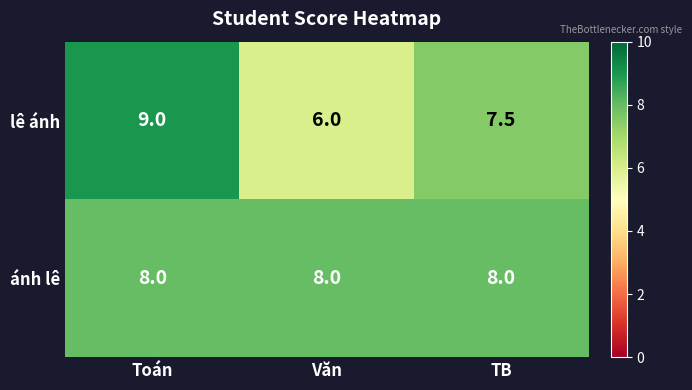

Which series has the largest total across all categories?

ánh lê